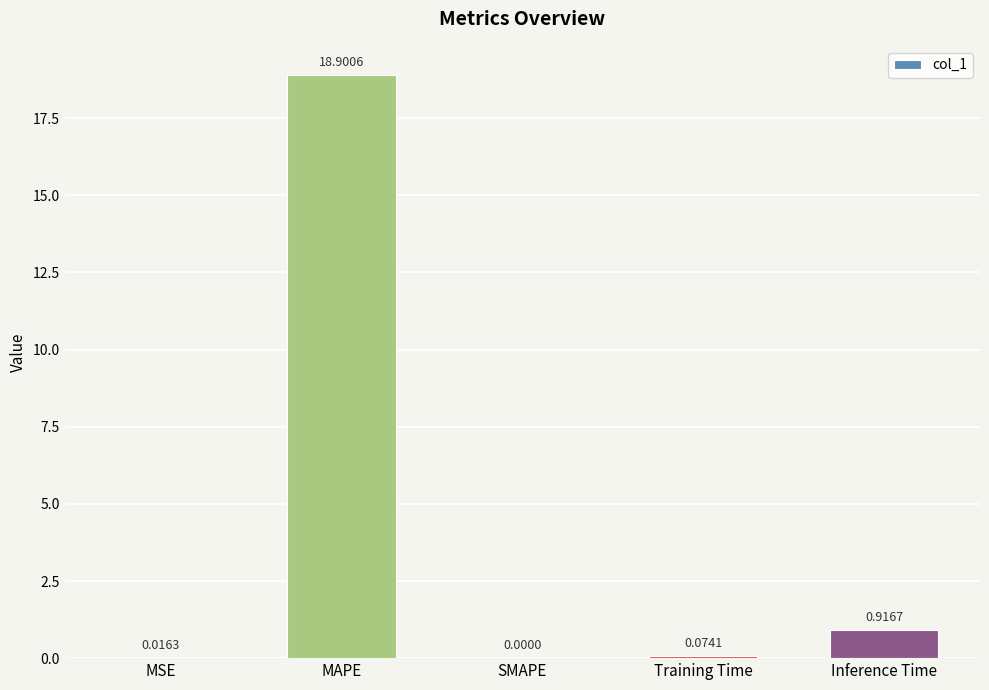

Which category has the highest value across all series?

MAPE